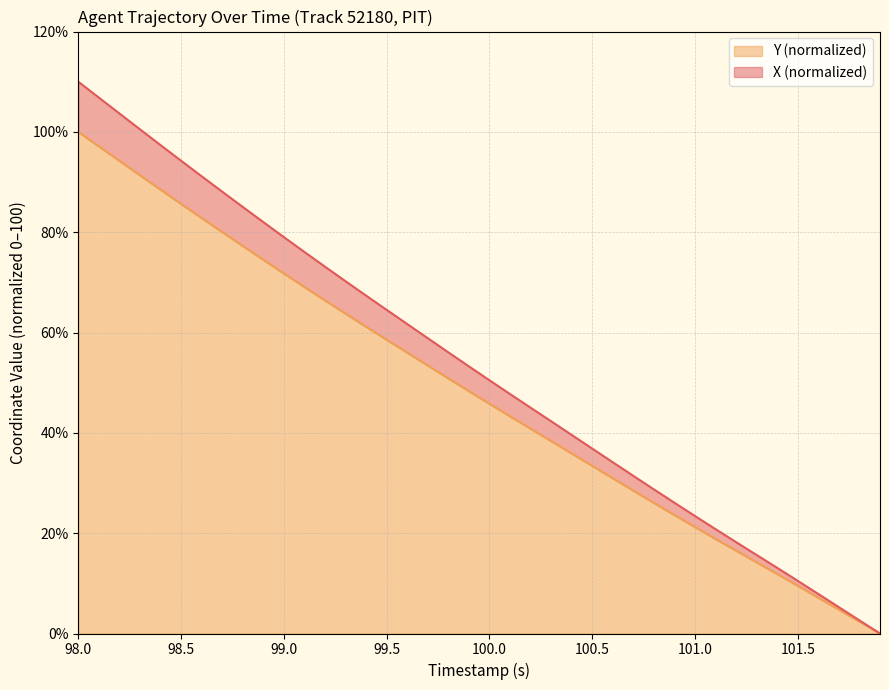

At which label does Y (normalized) reach its peak?

98.0